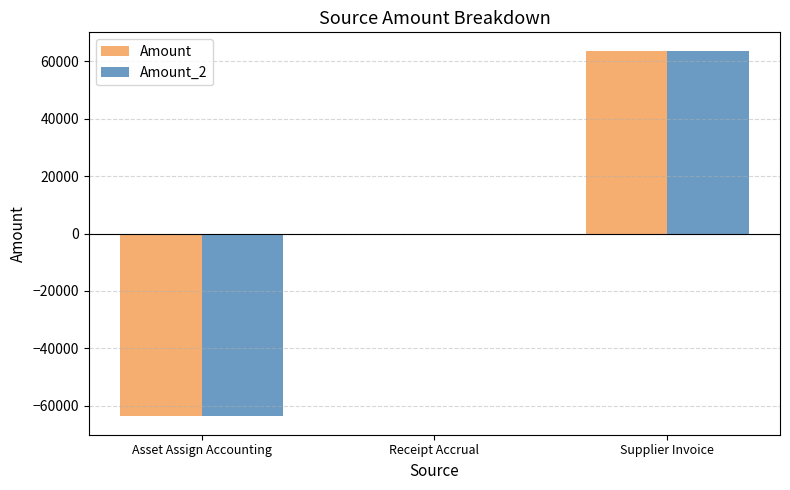

What value does the Amount series have at Supplier Invoice?

63705.6